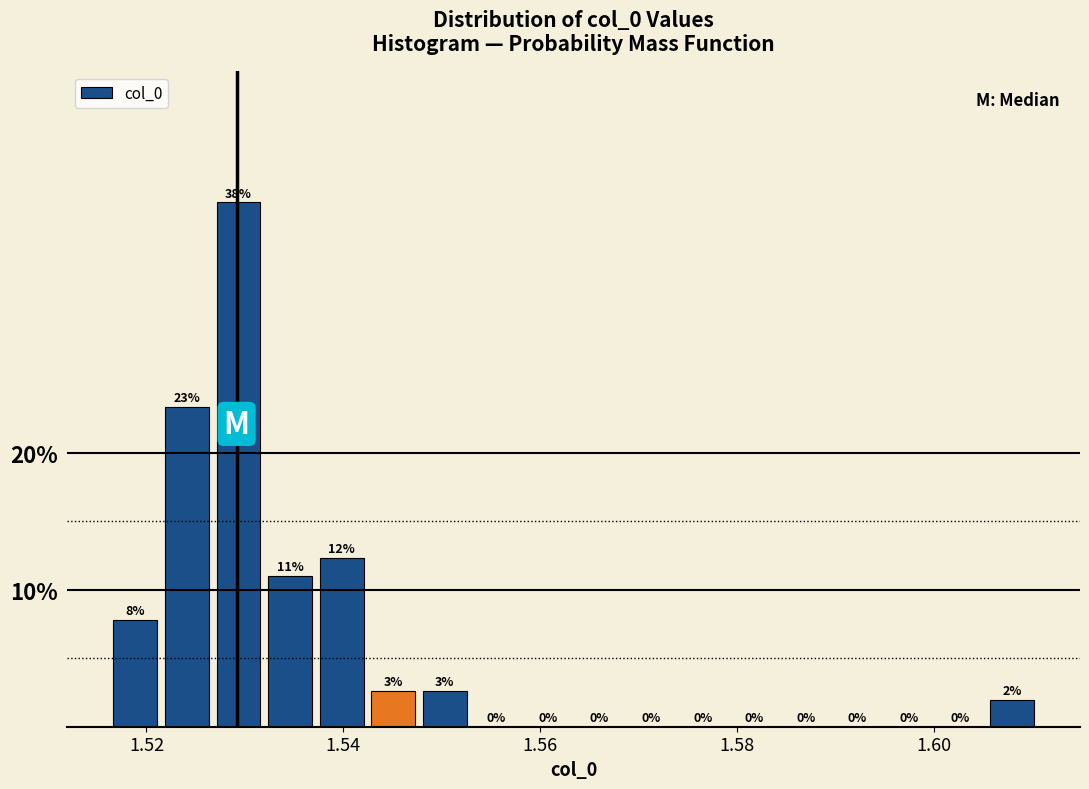

Read against the x-axis, roughly where is the centre of the tallest bar?

1.530